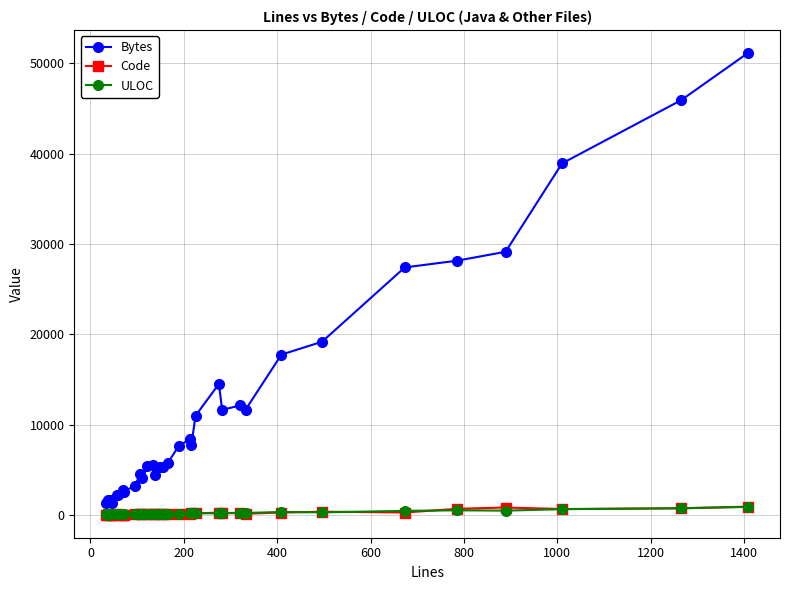

What is the lowest value of the ULOC series?

34